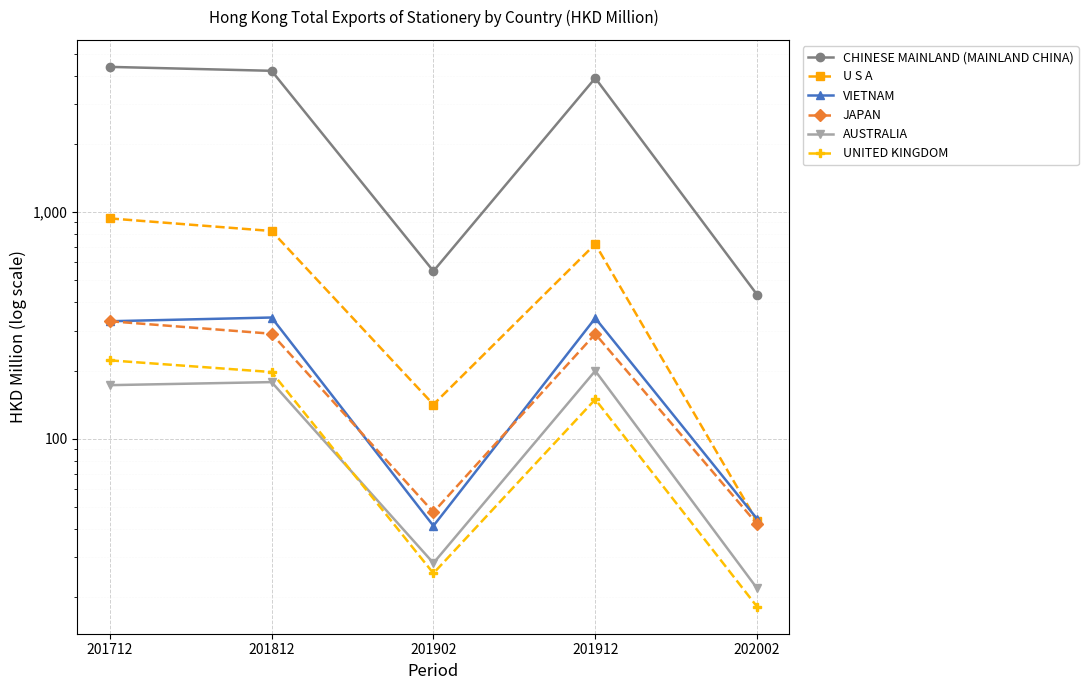

Where is the first local minimum for U S A?

201902